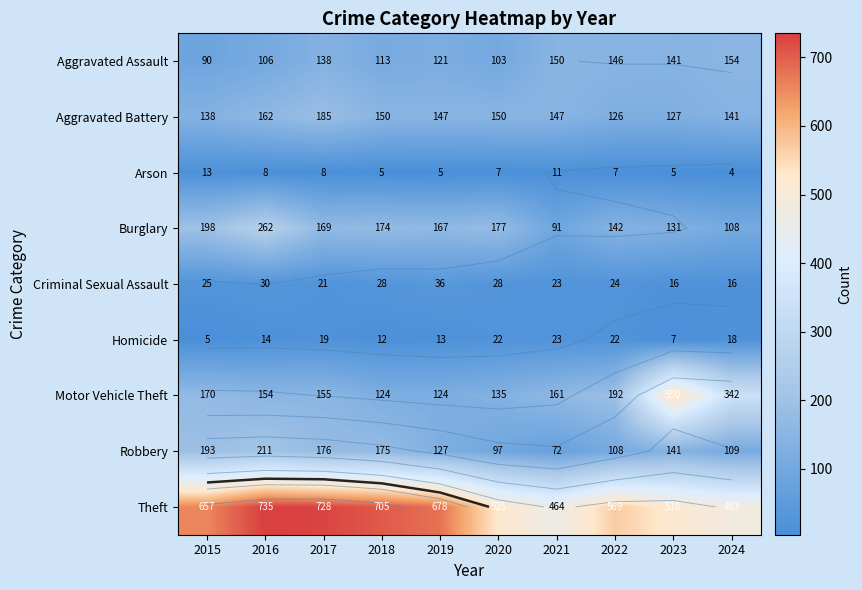

Where is Aggravated Assault nearest to the value 122?

2019